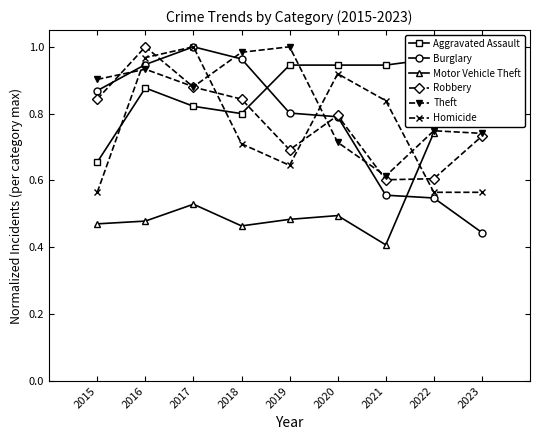

At which label is Burglary closest to 0?

2023